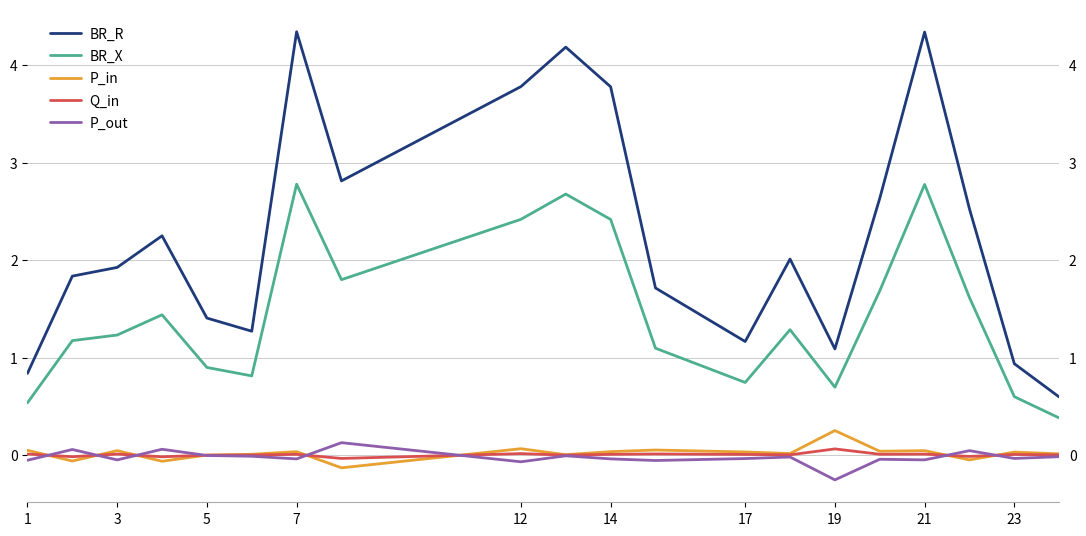

What is the maximum value for BR_R?

4.3